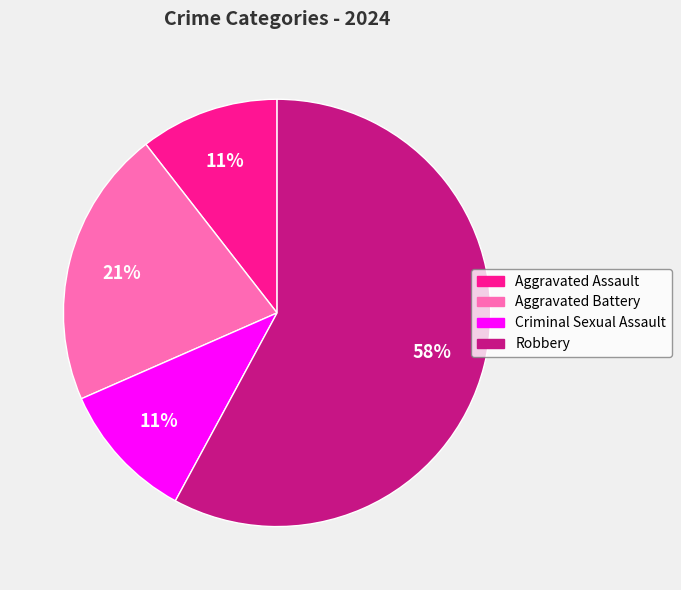

Do Criminal Sexual Assault and Aggravated Battery together represent more than half of the pie?

No